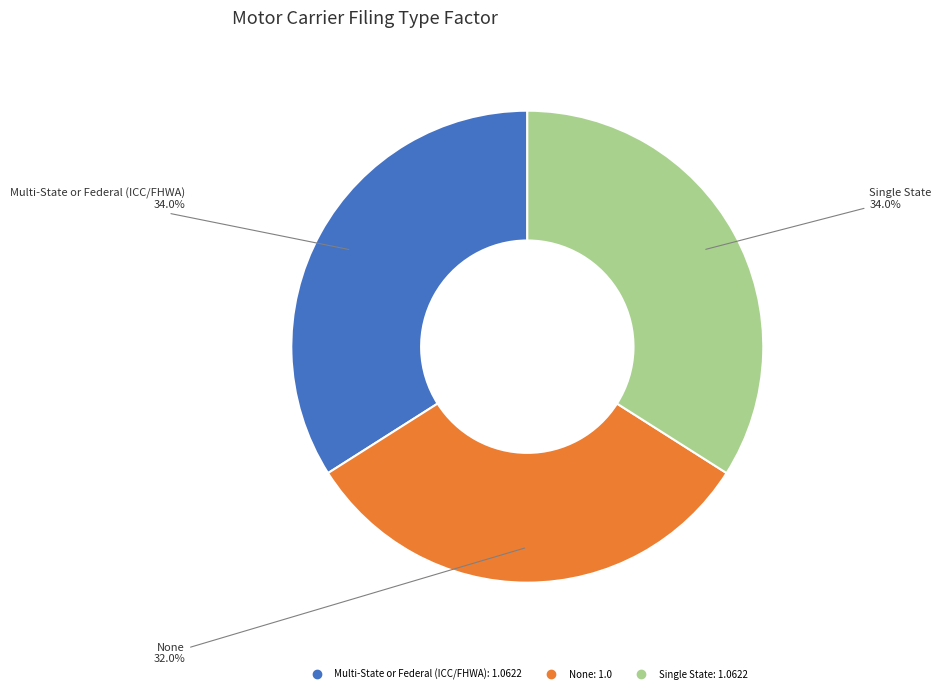

Which slice is the smallest?

None